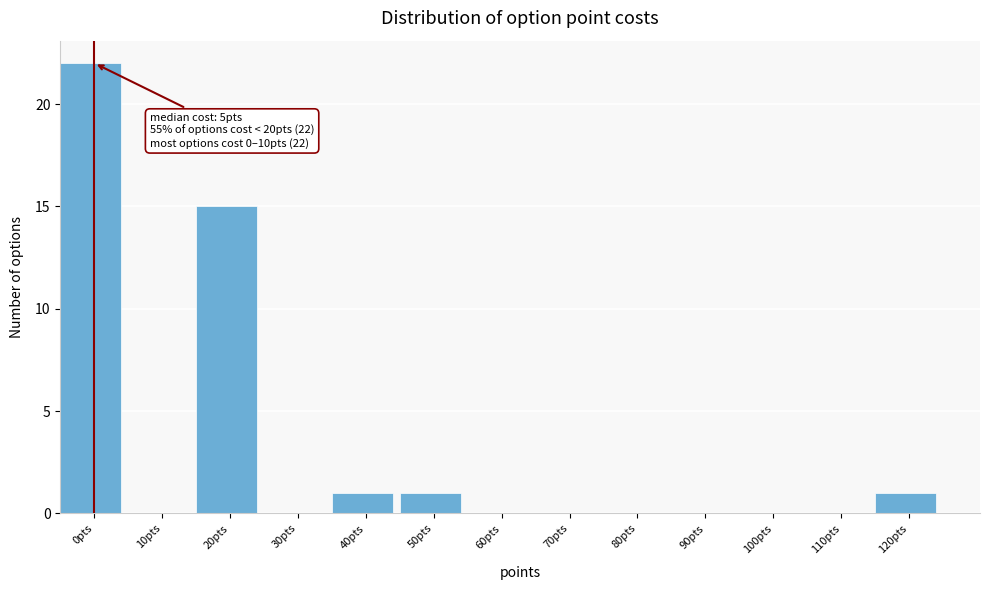

Reading left to right, list all the values displayed in this chart.

0pts=22	10pts=0	20pts=15	30pts=0	40pts=1	50pts=1	60pts=0	70pts=0	80pts=0	90pts=0	100pts=0	110pts=0	120pts=1